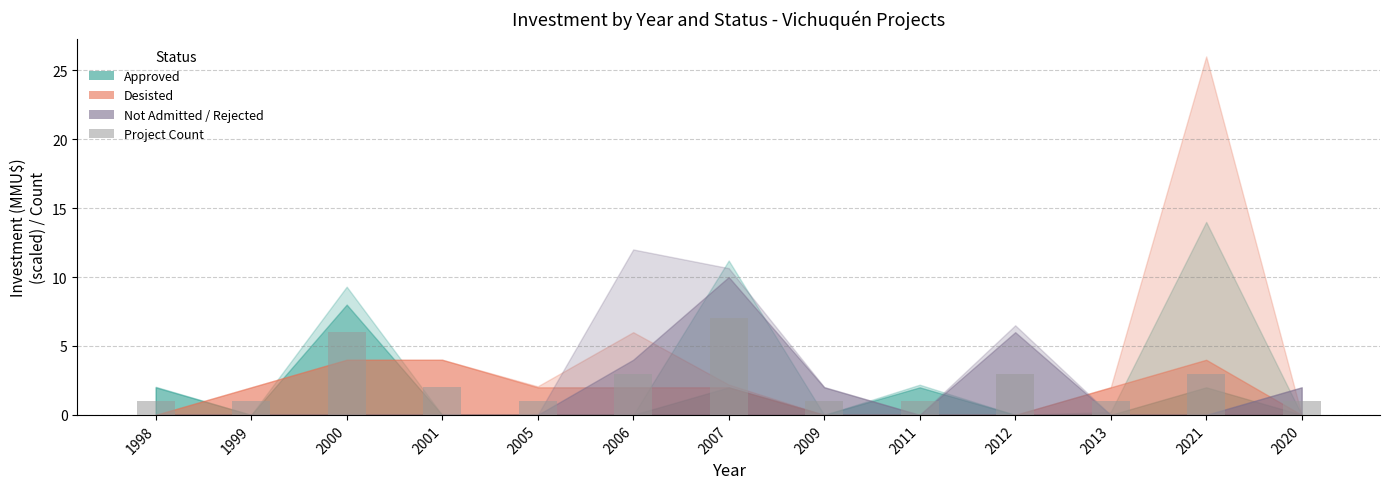

How many bars are there in total?

13